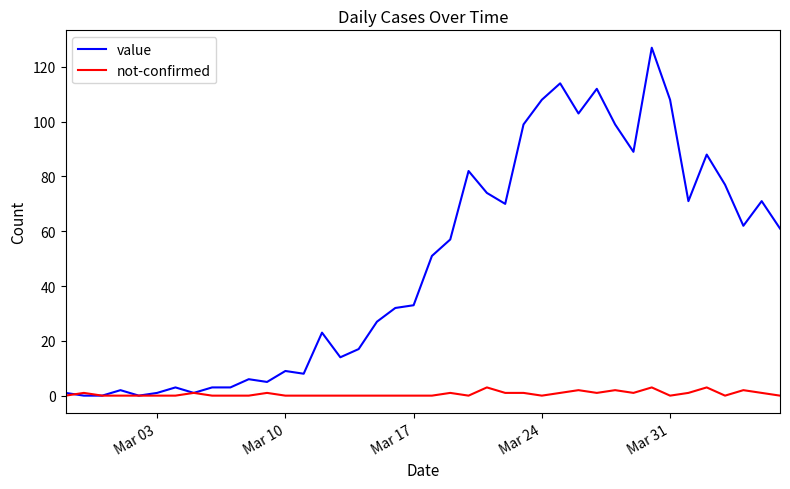

List the series in order of their peak value, highest first.

value, not-confirmed